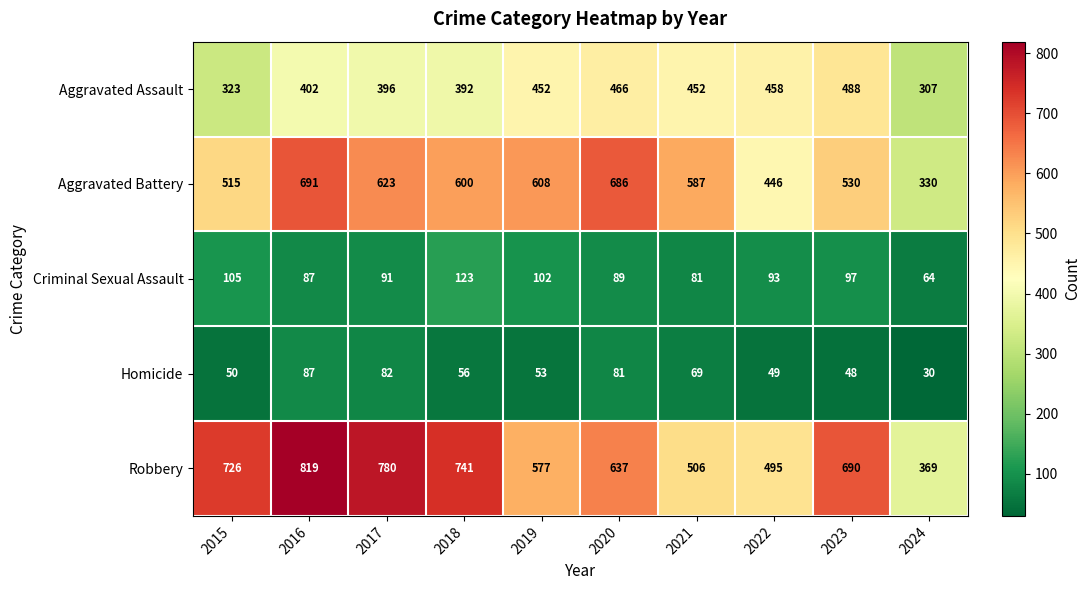

What is the lowest value of the Homicide series?

30